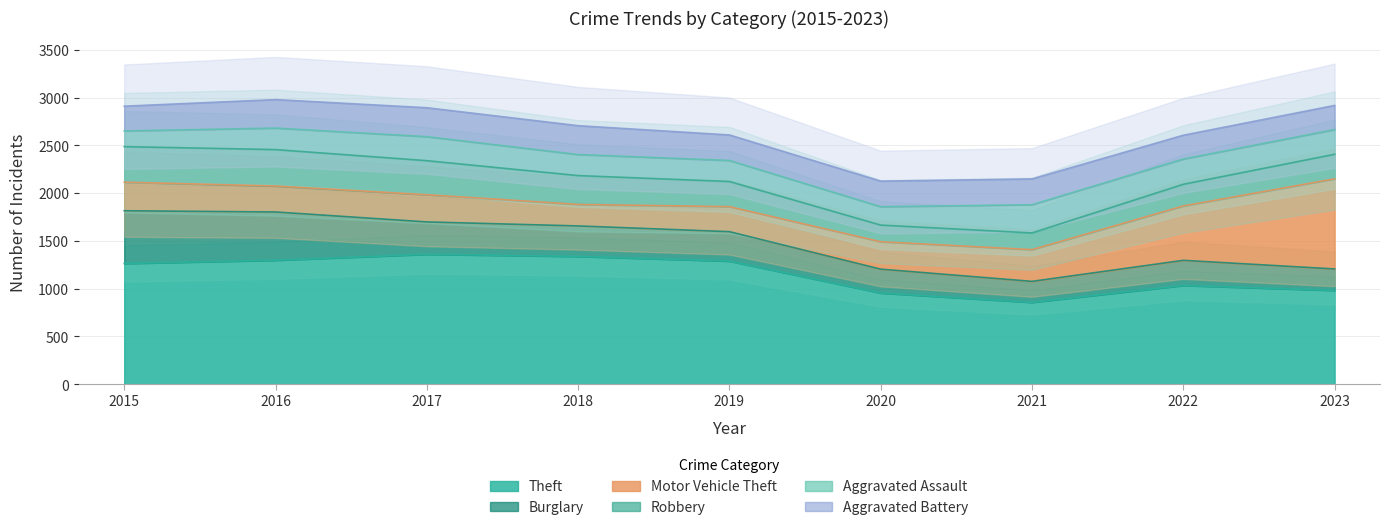

How many interior local valleys does the Motor Vehicle Theft series have?

2